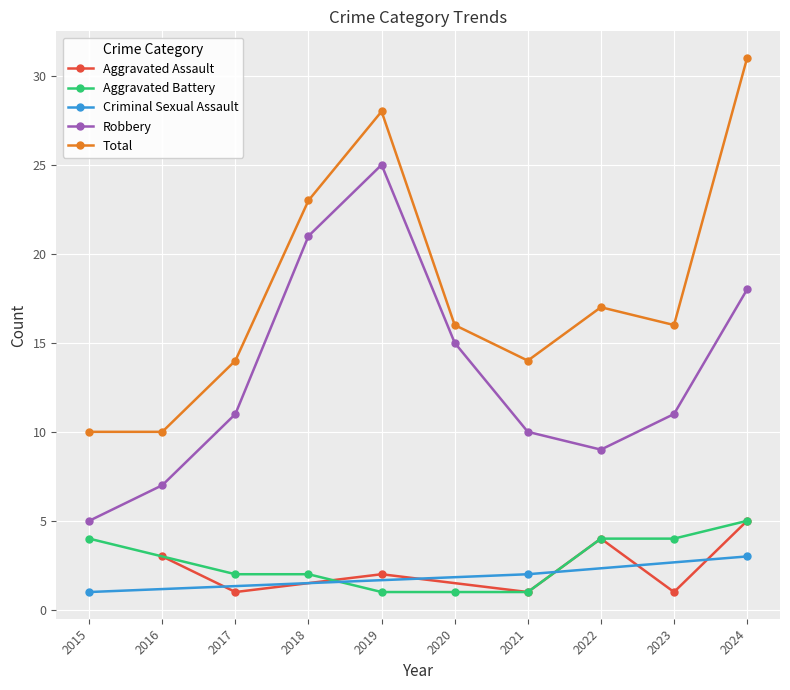

Which series changed the most between 2019 and 2021?

Robbery